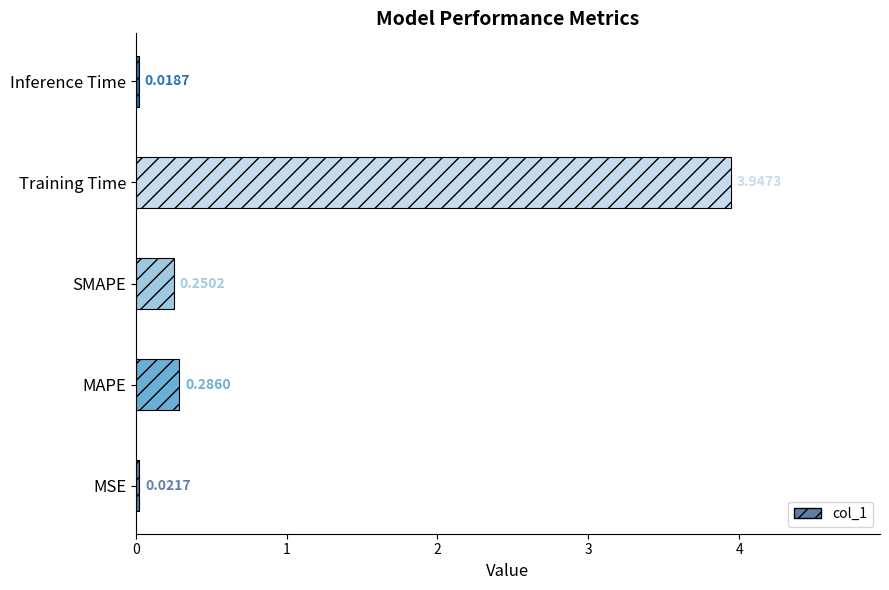

At which category does the chart reach its minimum across all series?

Inference Time